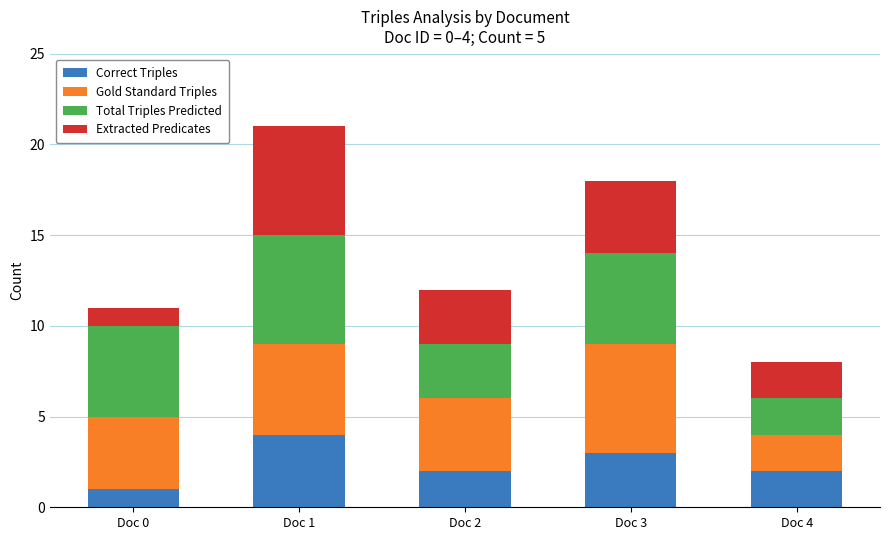

At which category is the sum across all series the highest?

Doc 1